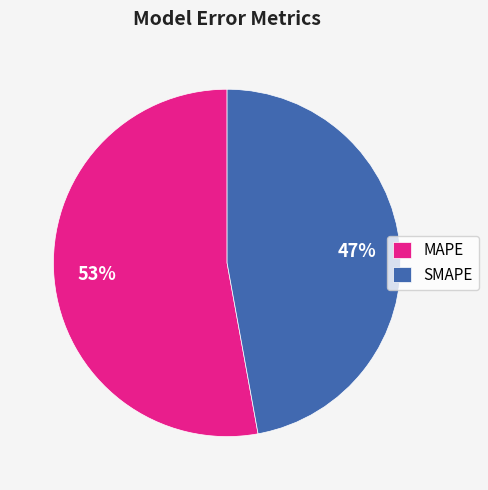

To the nearest percent, what is the difference between the largest and smallest slice percentages?

6%